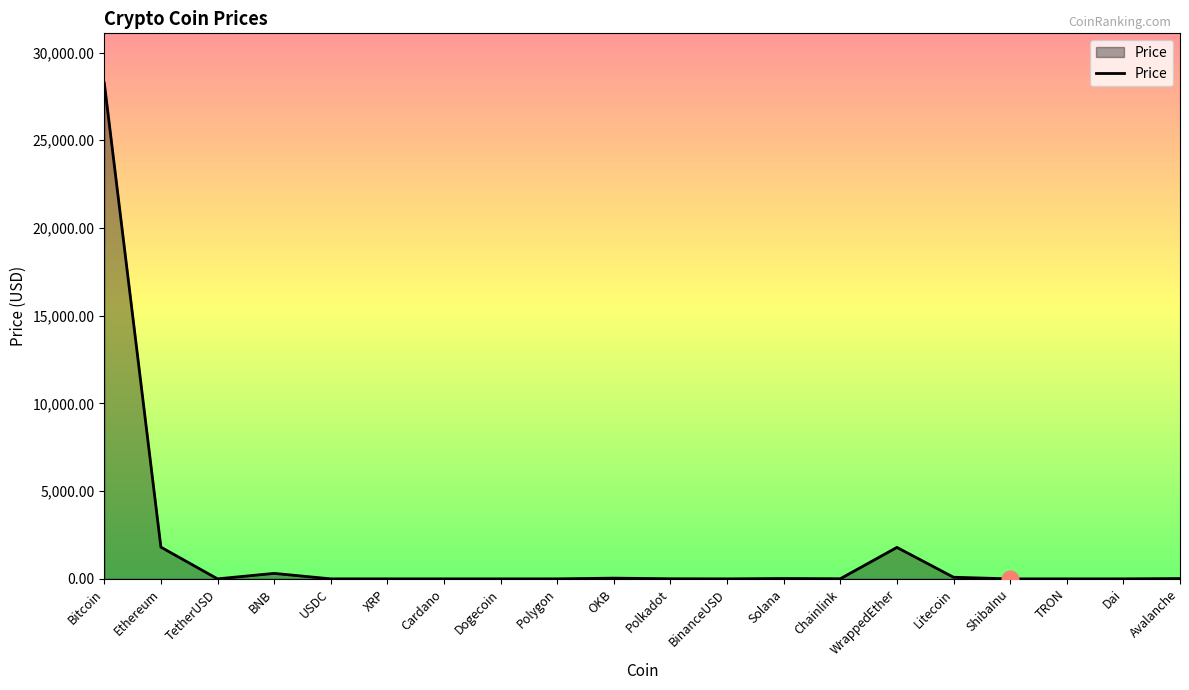

What is the difference between the values at Polkadot and Dai?

5.3